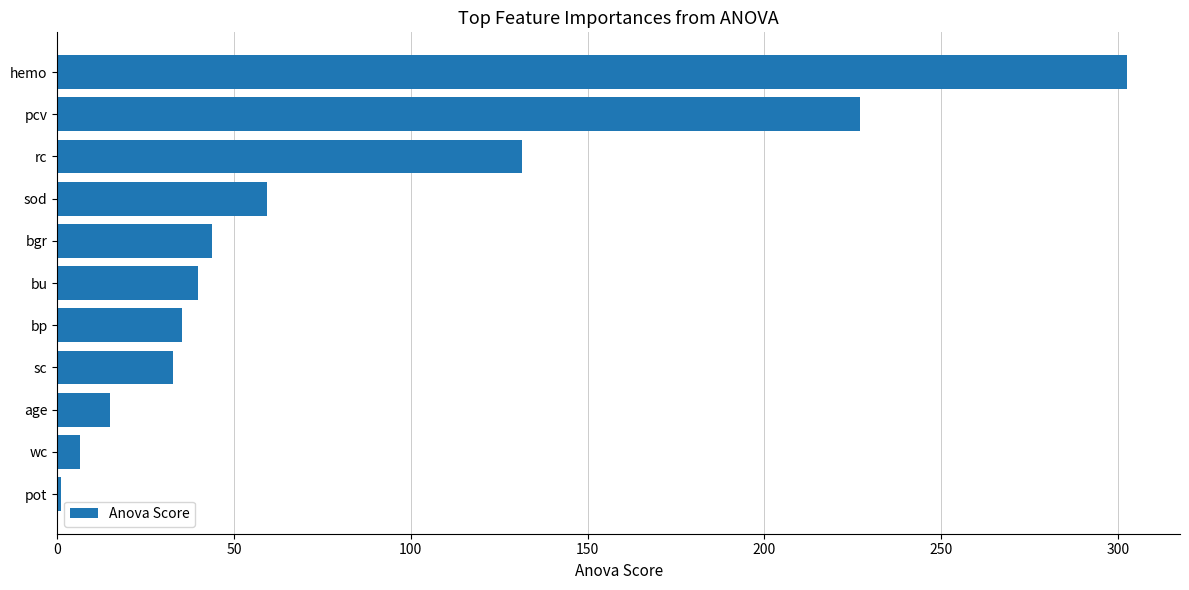

What is the difference between the maximum and second lowest values?

295.9